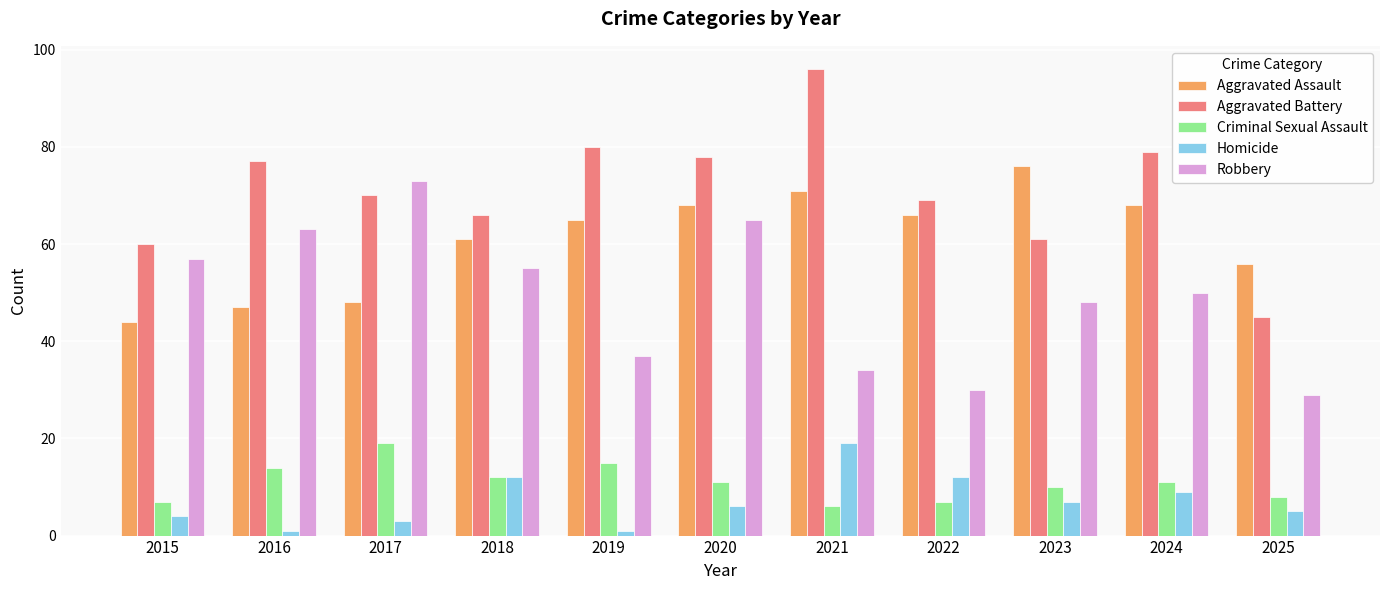

What is the difference between the maximum and minimum values in the Homicide series?

18